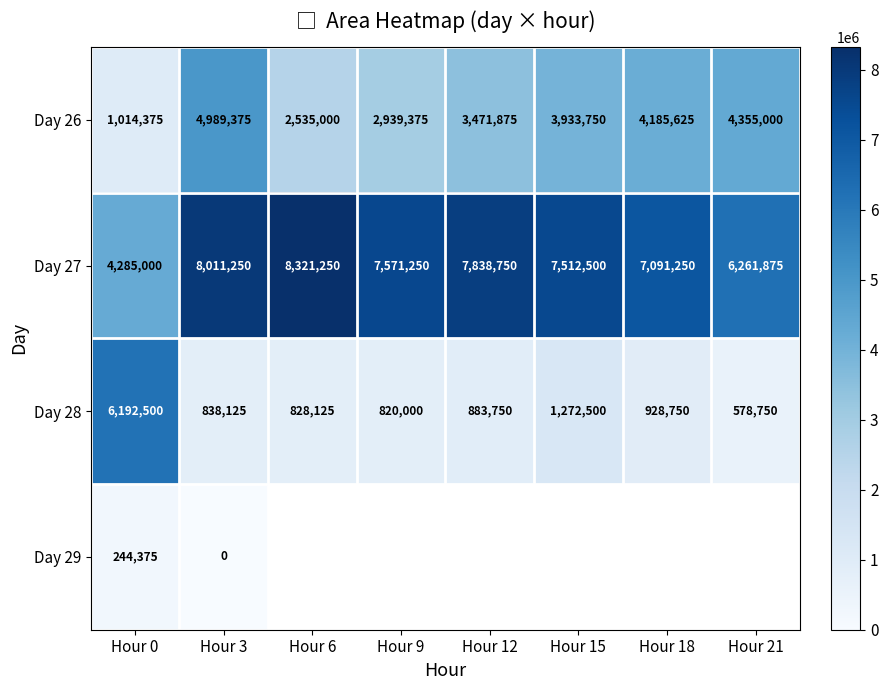

The value of Day 28 at Hour 15 is 1272500. True or false?

True